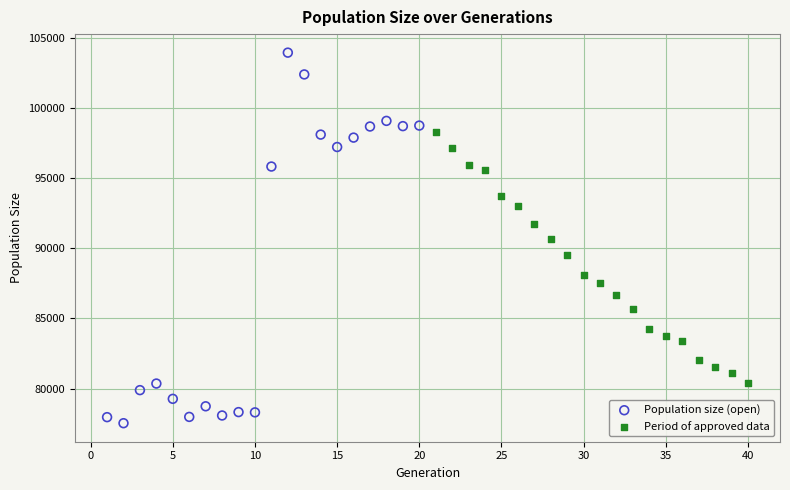

Which series contains the highest Y value?

Population size (open)